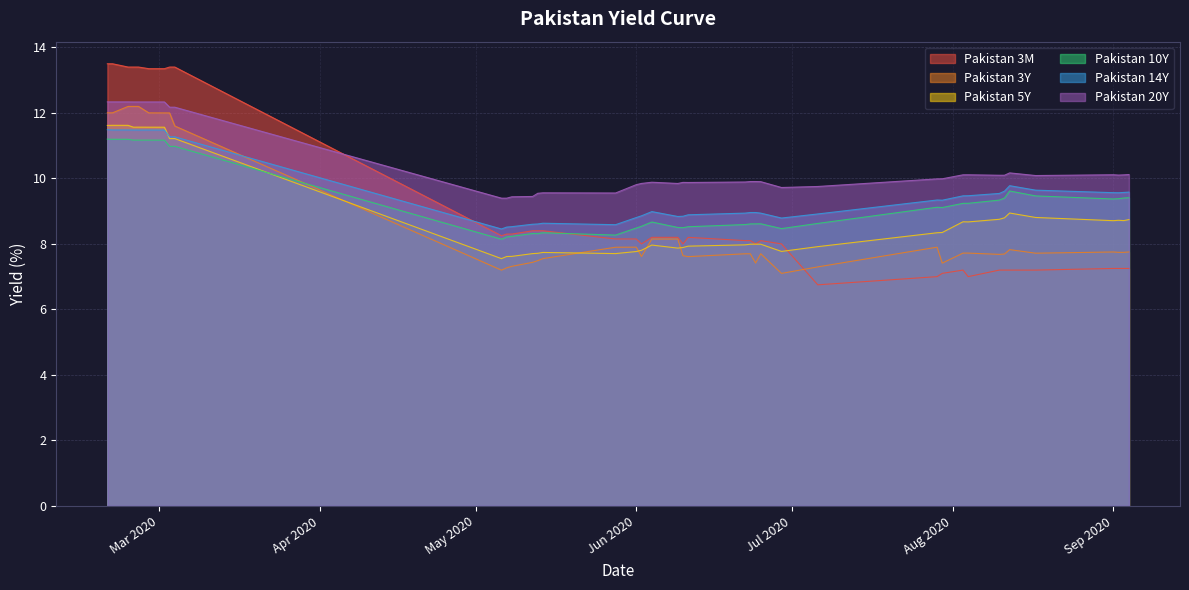

True or false: Pakistan 3Y has more than 2 points higher than both neighbors.

True